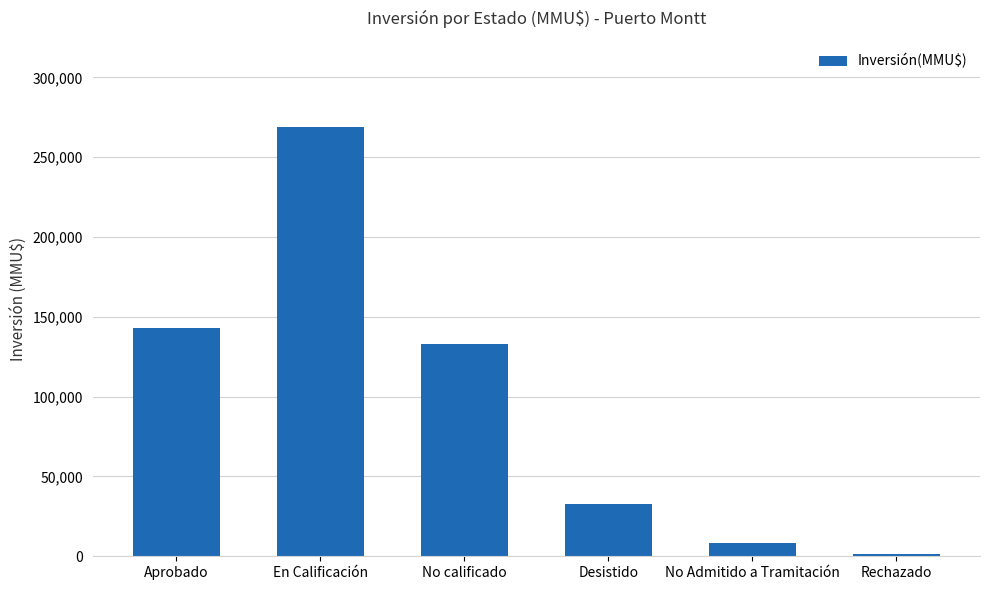

What is the sum of all values?

587999